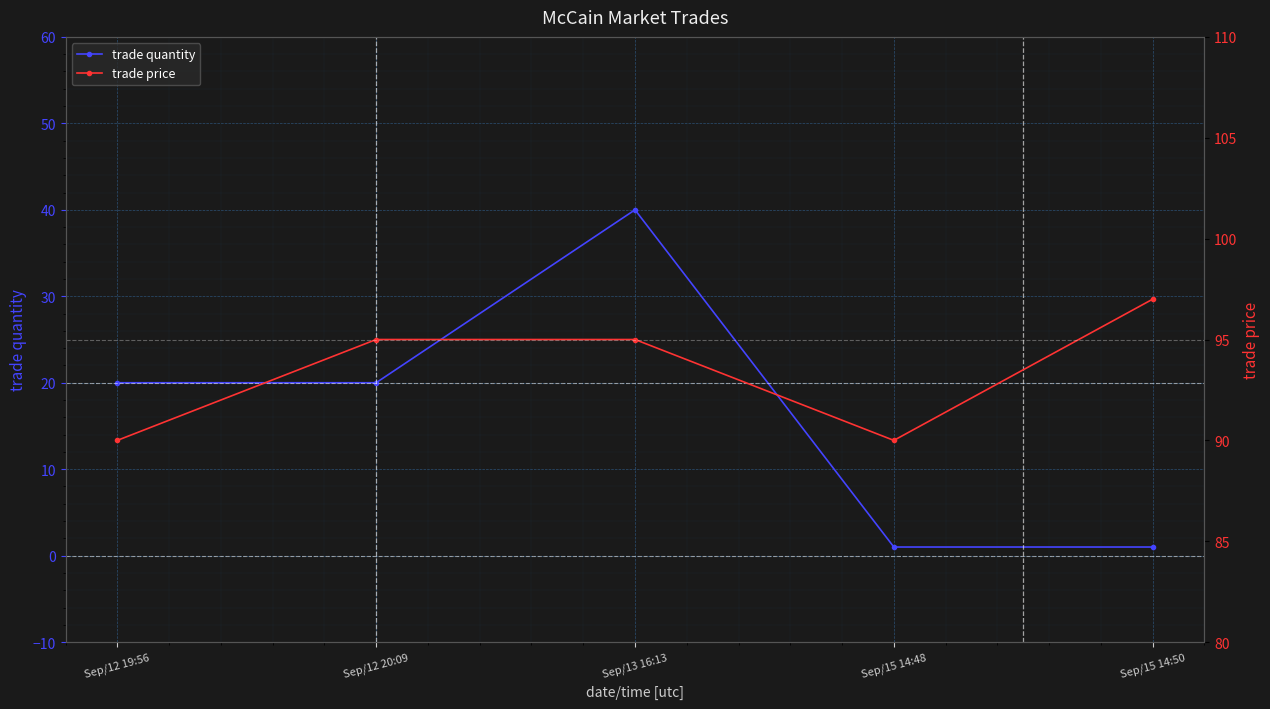

Rank the series by their average value, from highest to lowest.

trade price, trade quantity